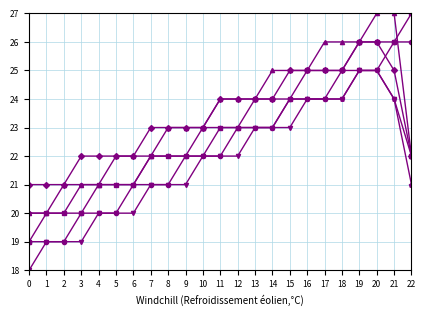

What is the spread (max minus min) of values at 20?

2